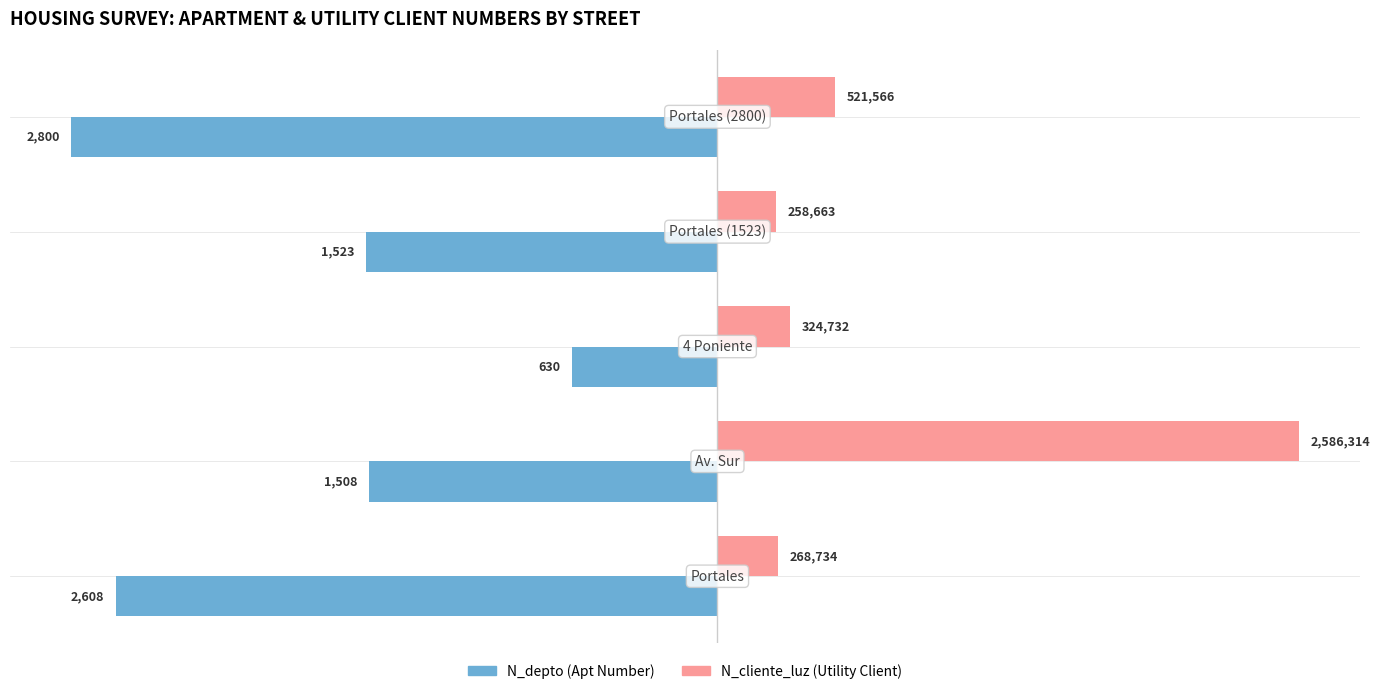

How many bars are there in each group?

2